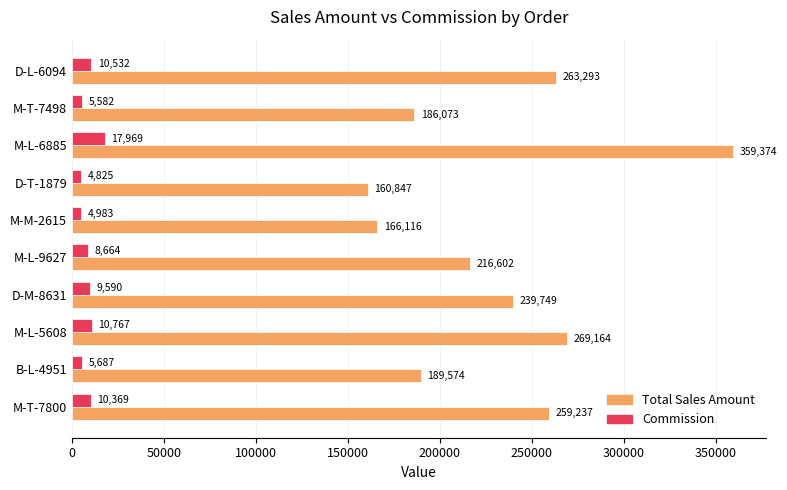

The value of Total Sales Amount at M-T-7498 is 96670.4. True or false?

False